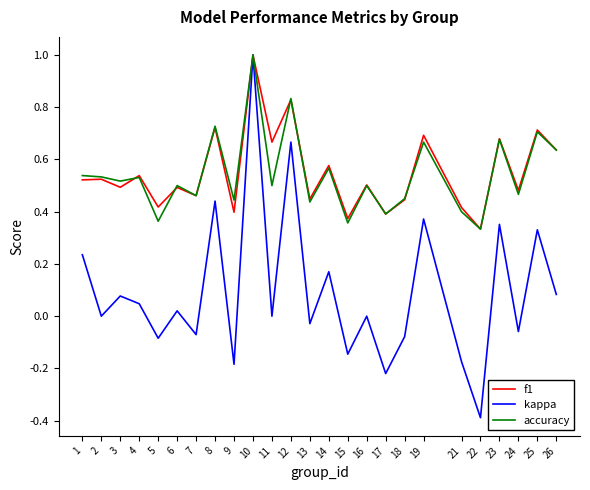

True or false: kappa has a value of 1.5 at 10.

False